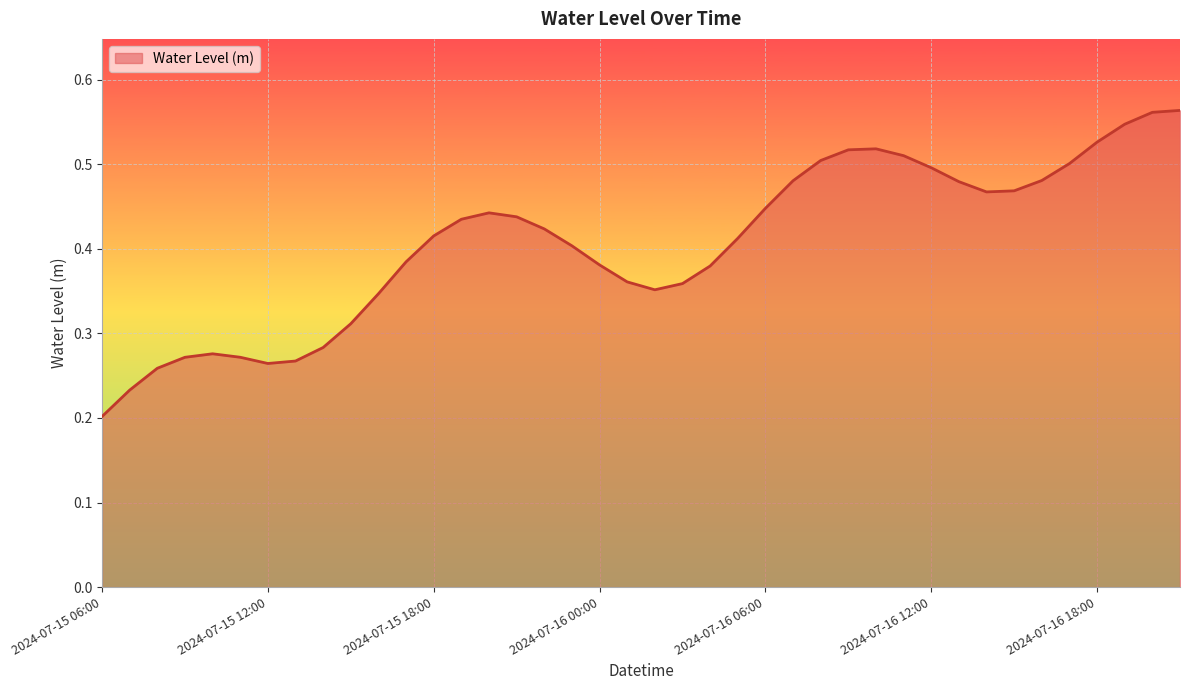

List the labels in order of value, largest first.

2024-07-16 21:00, 2024-07-16 20:00, 2024-07-16 19:00, 2024-07-16 18:00, 2024-07-16 10:00, 2024-07-16 09:00, 2024-07-16 11:00, 2024-07-16 08:00, 2024-07-16 17:00, 2024-07-16 12:00, 2024-07-16 16:00, 2024-07-16 07:00, 2024-07-16 13:00, 2024-07-16 15:00, 2024-07-16 14:00, 2024-07-16 06:00, 2024-07-15 20:00, 2024-07-15 21:00, 2024-07-15 19:00, 2024-07-15 22:00, 2024-07-15 18:00, 2024-07-16 05:00, 2024-07-15 23:00, 2024-07-15 17:00, 2024-07-16 00:00, 2024-07-16 04:00, 2024-07-16 01:00, 2024-07-16 03:00, 2024-07-16 02:00, 2024-07-15 16:00, 2024-07-15 15:00, 2024-07-15 14:00, 2024-07-15 10:00, 2024-07-15 11:00, 2024-07-15 09:00, 2024-07-15 13:00, 2024-07-15 12:00, 2024-07-15 08:00, 2024-07-15 07:00, 2024-07-15 06:00